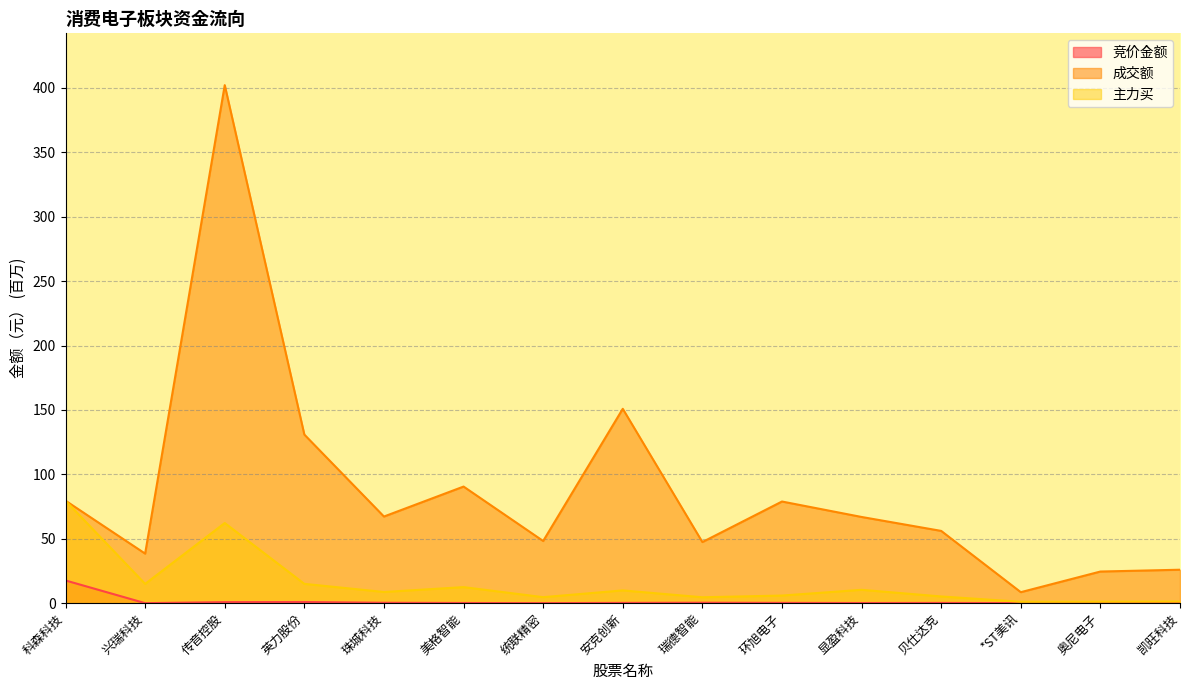

Where does the 成交额 series first go above 66?

科森科技